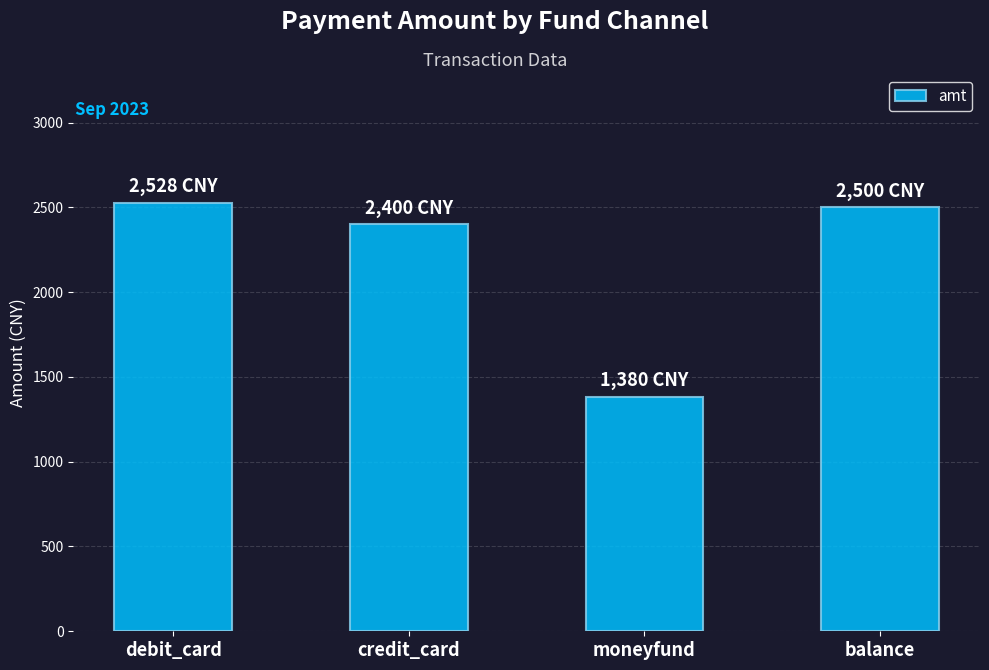

What is the value of the 2nd bar from the left?

2400